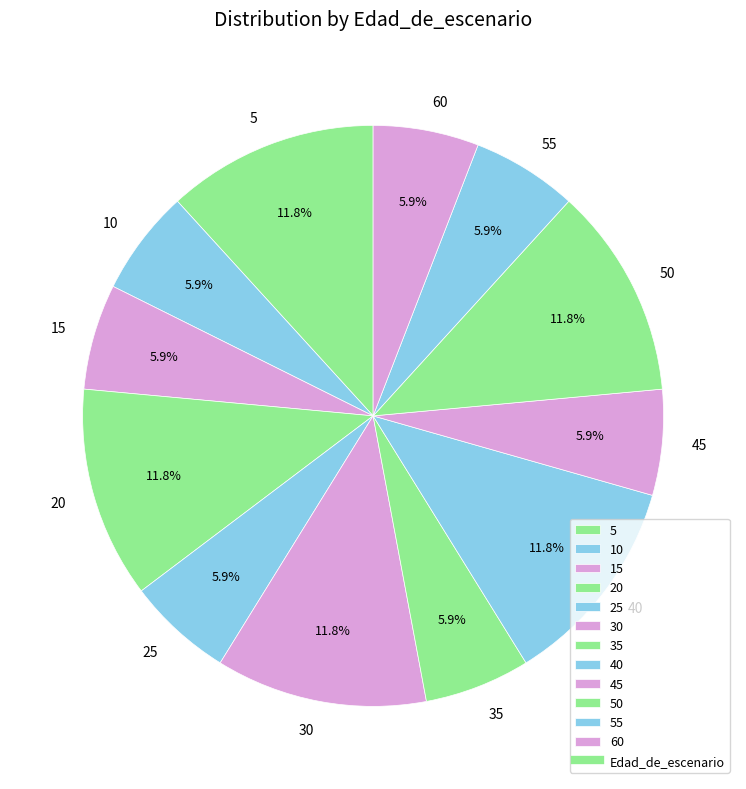

Count the number of slices in the pie.

12